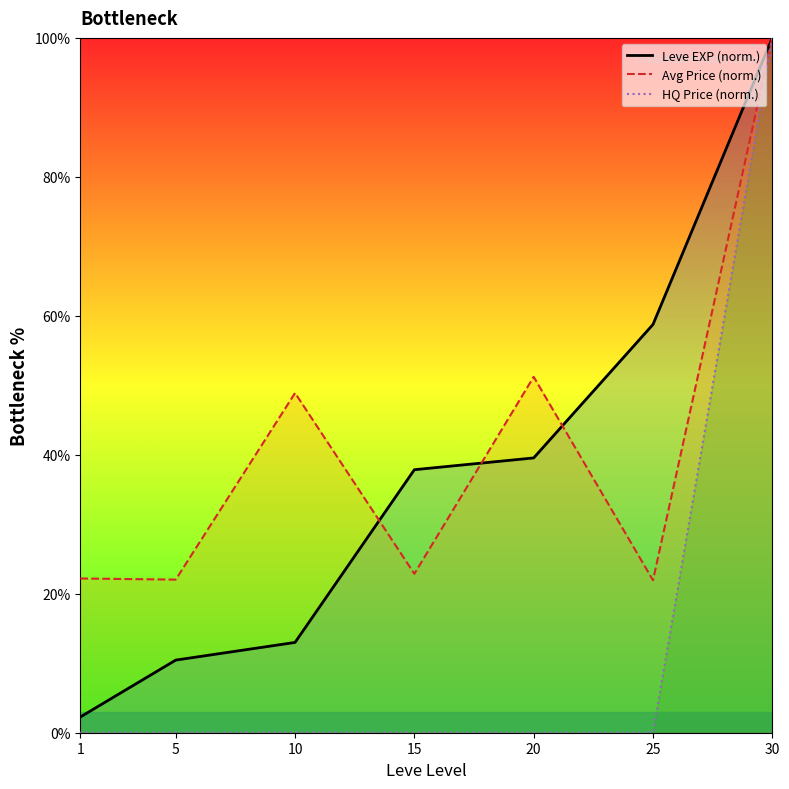

What is the difference between the maximum and second lowest values in the HQ Price (norm.) series?

100.0